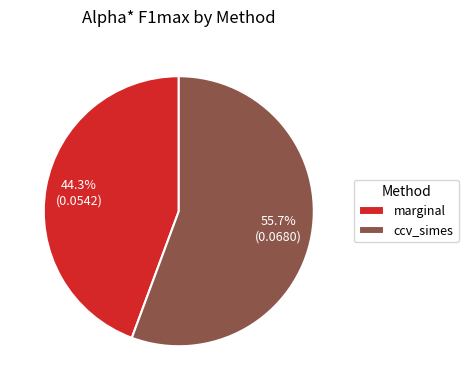

Between marginal and ccv_simes, which is larger?

ccv_simes